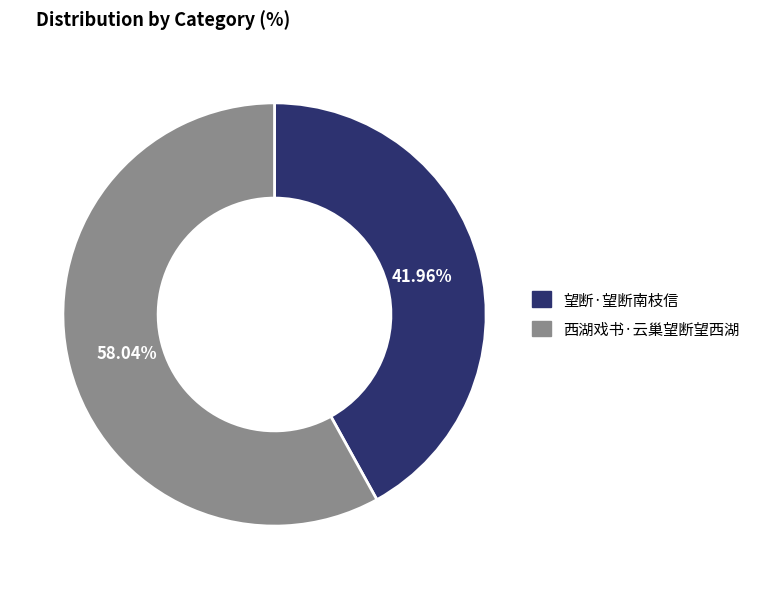

How many segments does this pie chart have?

2